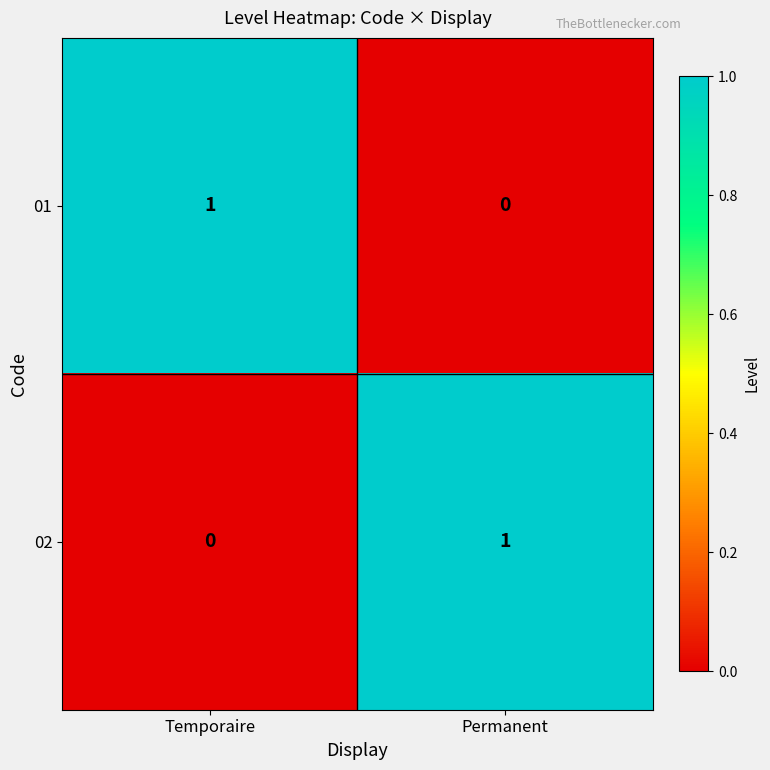

Count the number of categories in the chart.

2